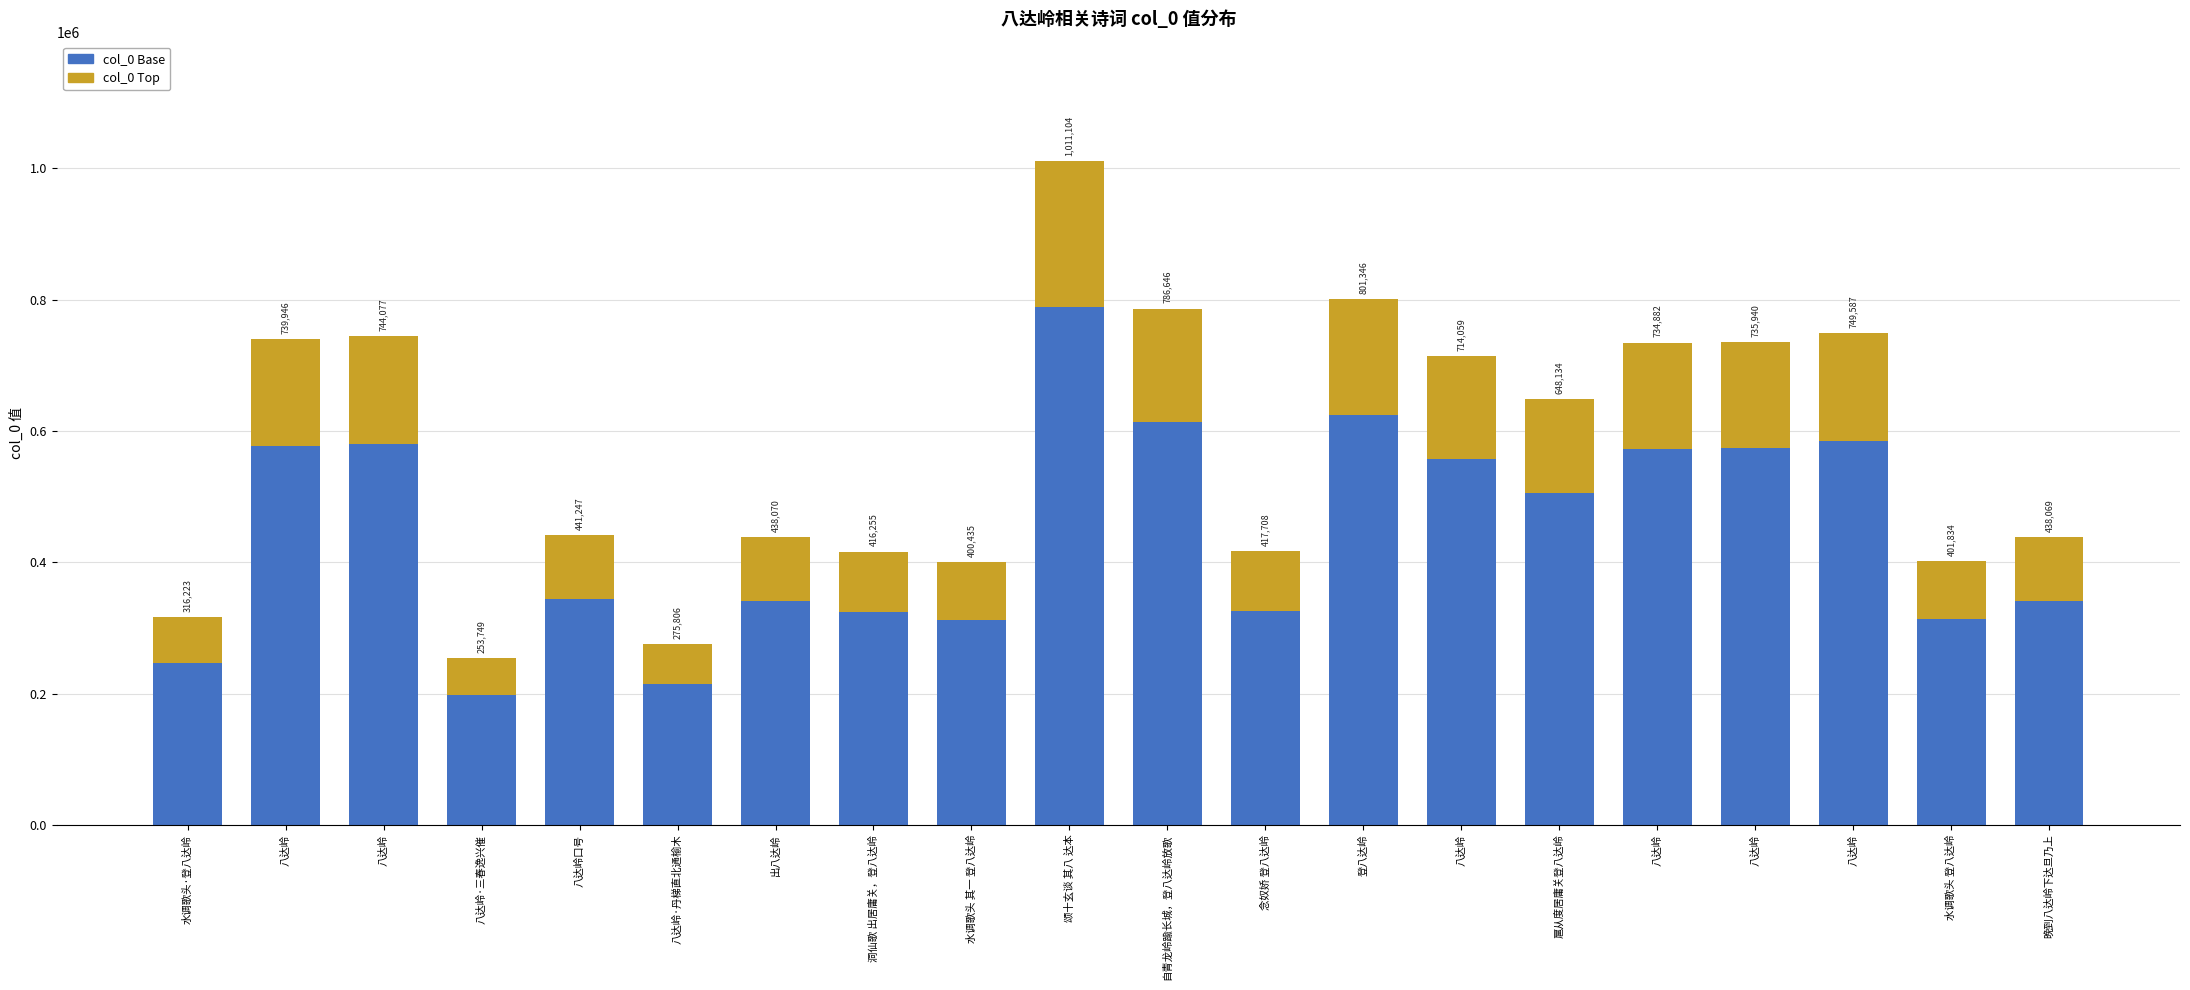

How many bars are there in total?

20